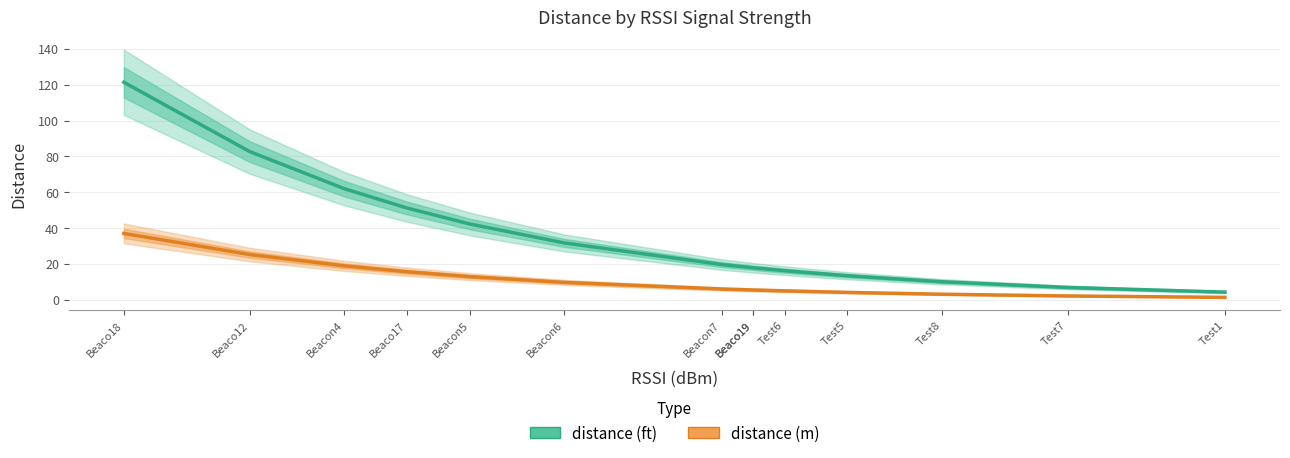

The value of distance (ft) at Beacon4 is 109.7. True or false?

False